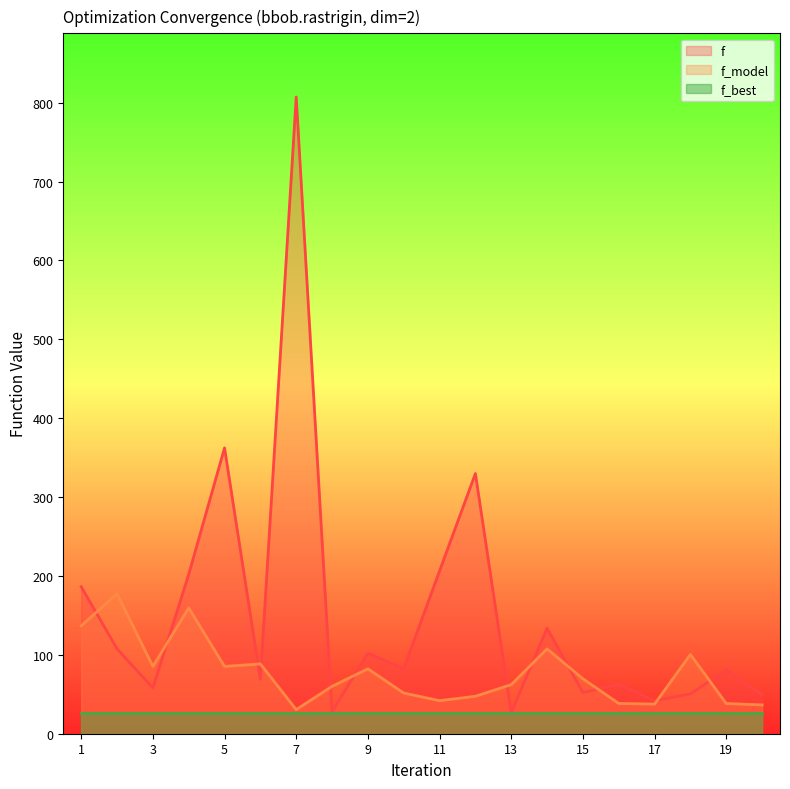

List the series in order of their peak value, highest first.

f, f_model, f_best